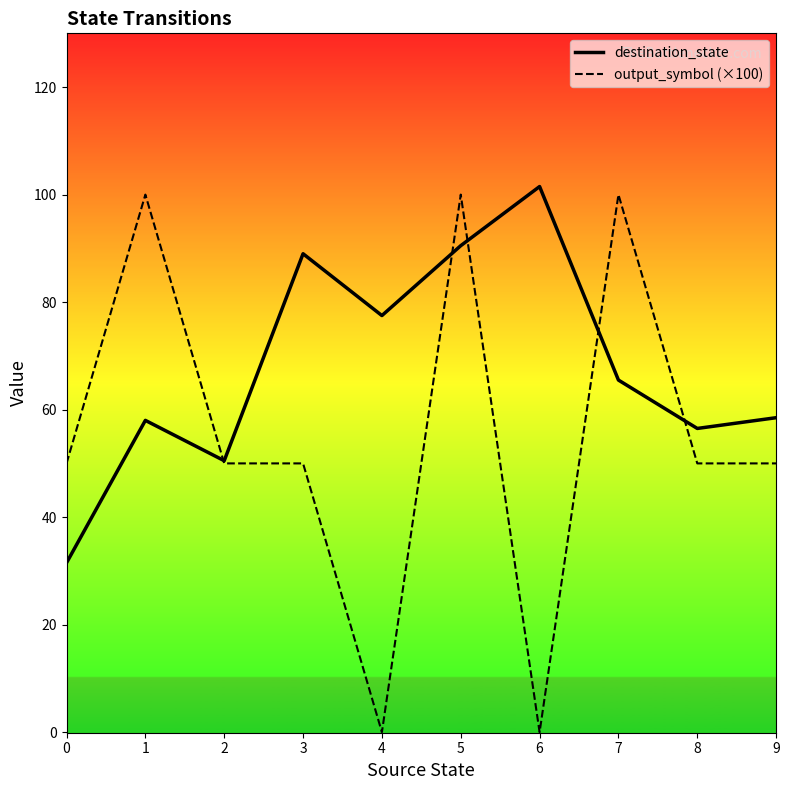

How many output_symbol (×100) values are between 50 and 100?

8